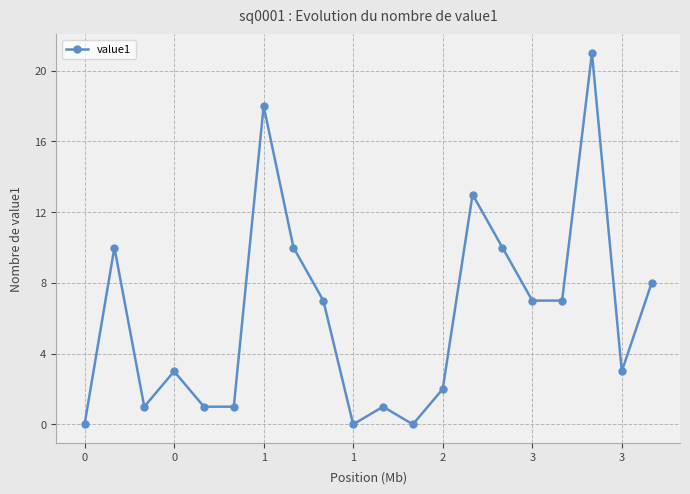

Reading left to right, list all the values displayed in this chart.

0	10	1	3	1	1	18	10	7	0	1	0	2	13	10	7	7	21	3	8